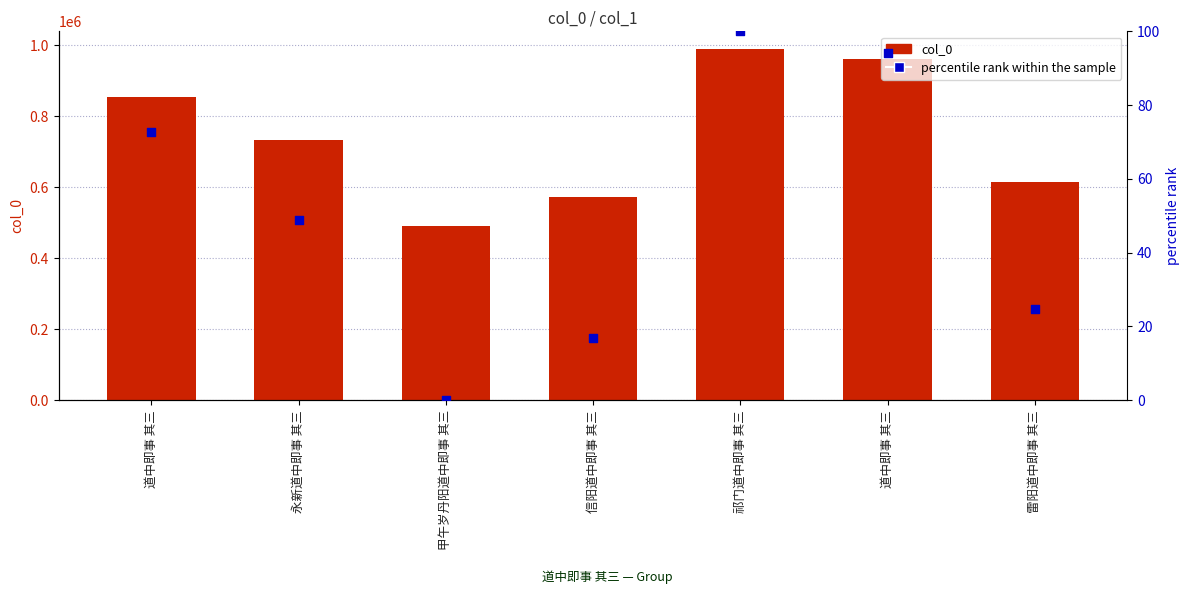

Which series contains the lowest Y value?

percentile rank within the sample